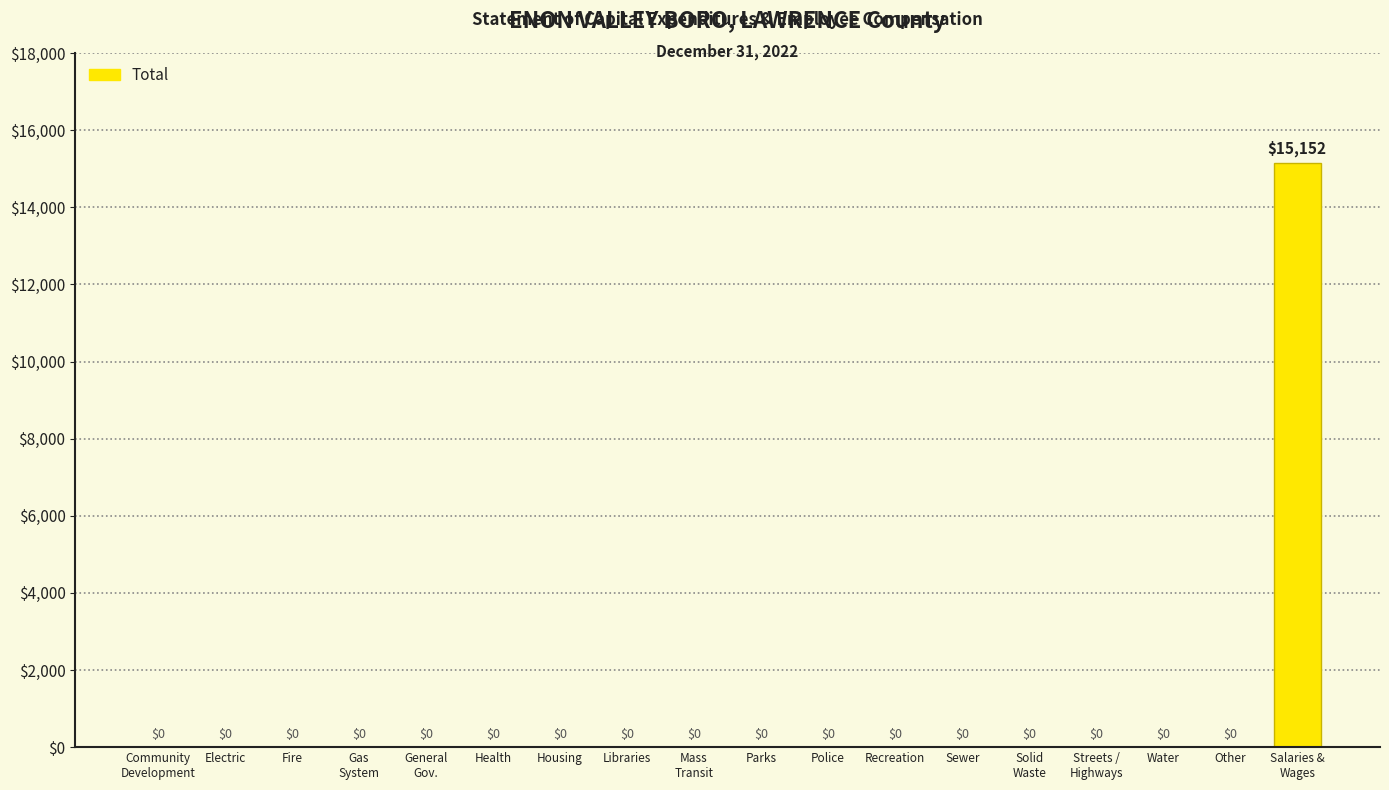

What is the sum of all values?

15152